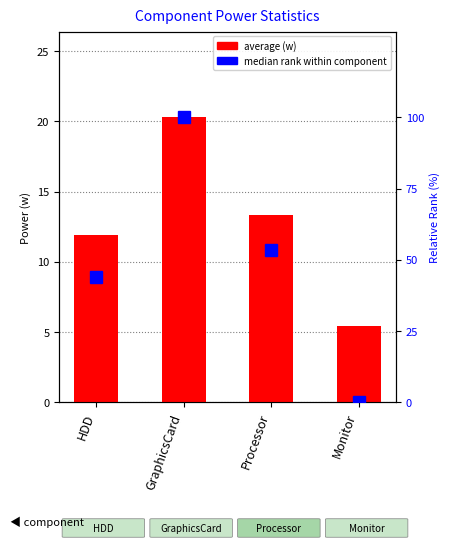

What is the label of the 2nd bar from the left?

GraphicsCard